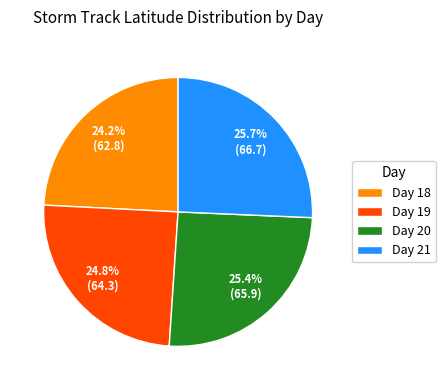

How many slices are in this pie chart?

4